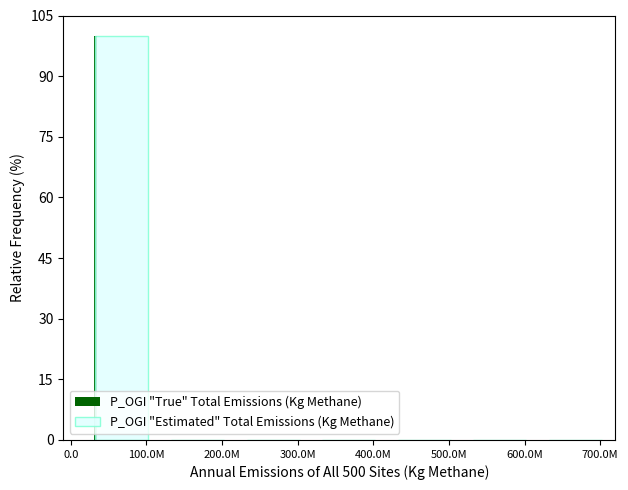

What is the sum of all P_OGI "True" Total Emissions (Kg Methane) values?

100